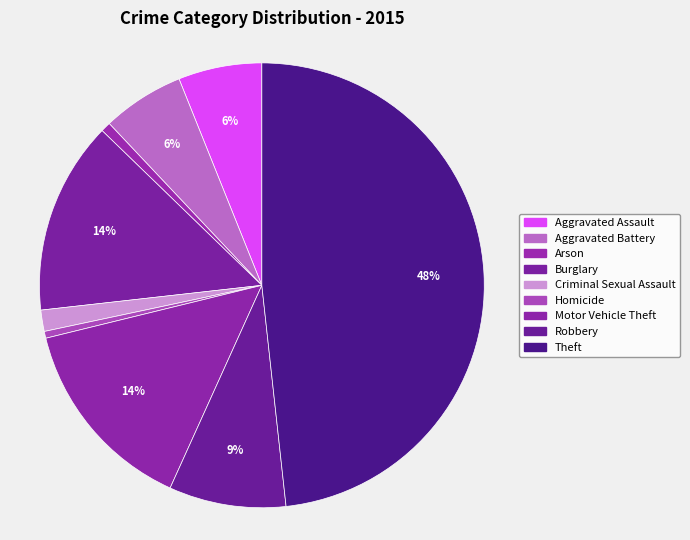

What percentage is the Aggravated Battery slice, to the nearest percent?

6%